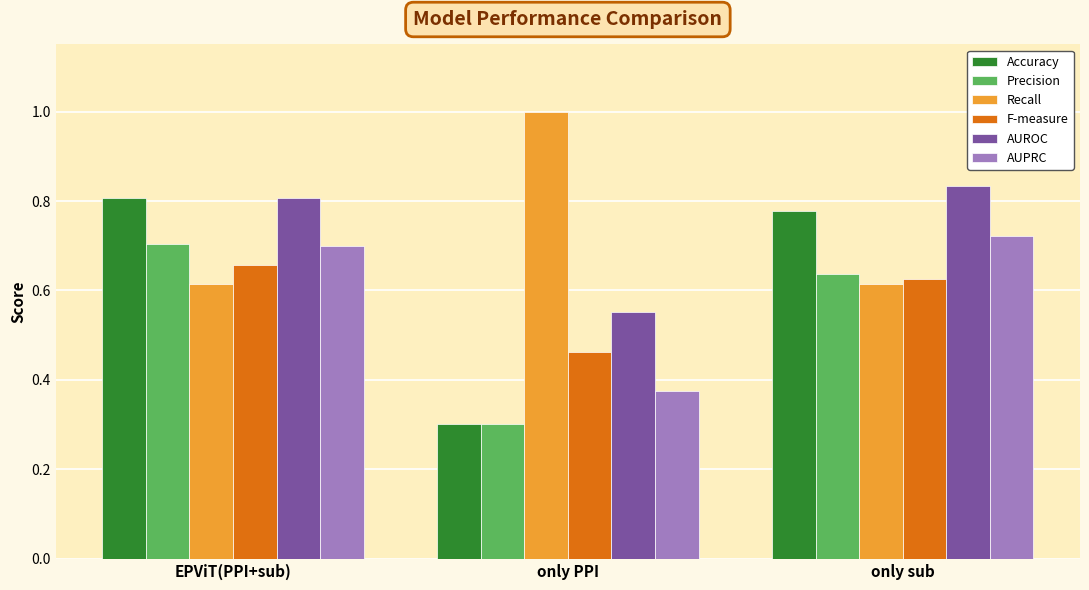

Where is AUPRC nearest to the value 0?

only PPI